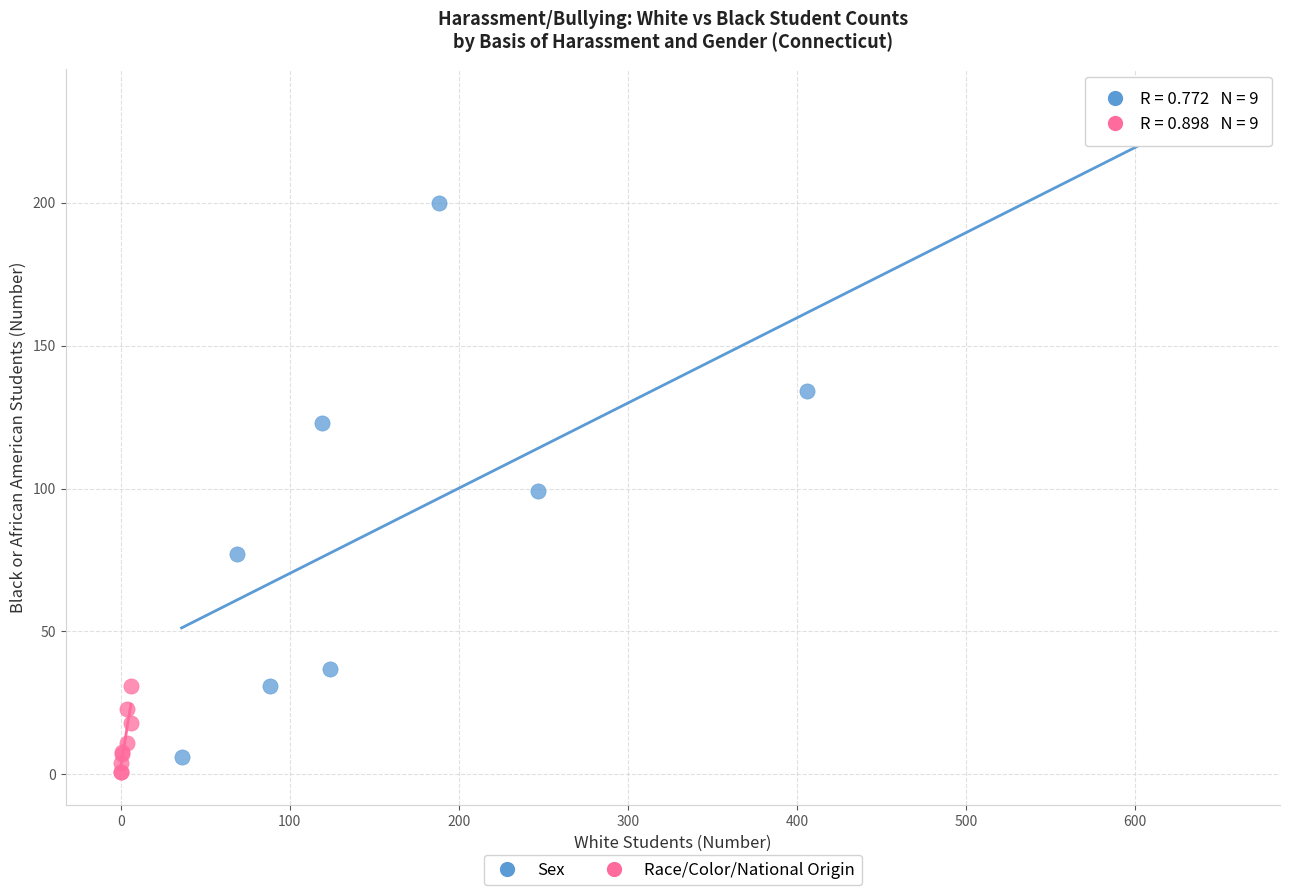

What are all the series names shown in the legend?

Sex, Race/Color/National Origin